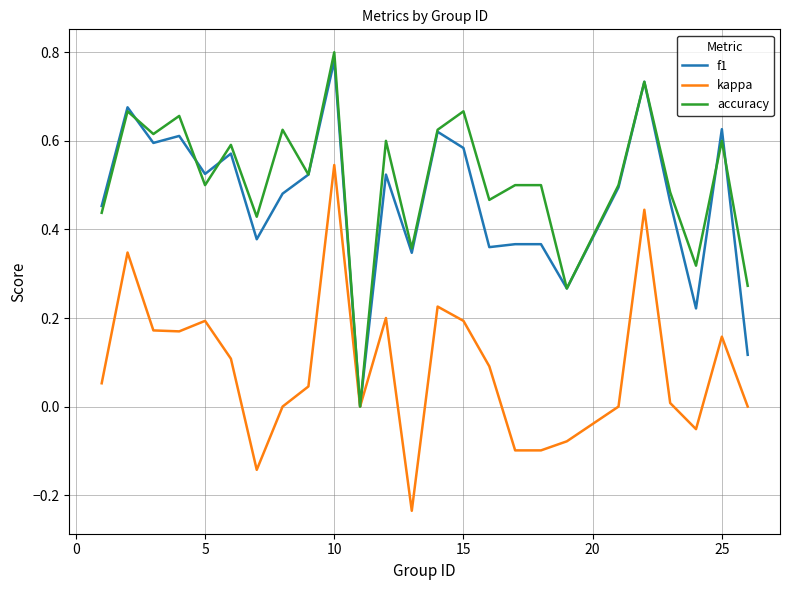

How many distinct data groups are displayed?

3